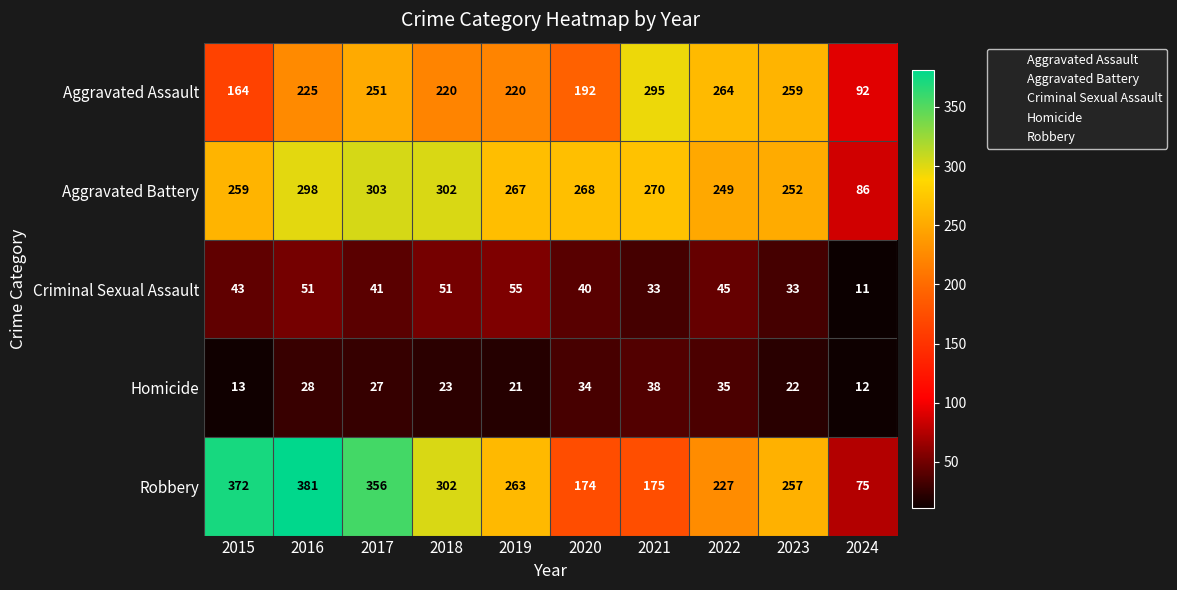

Which series changed the most between 2017 and 2021?

Robbery